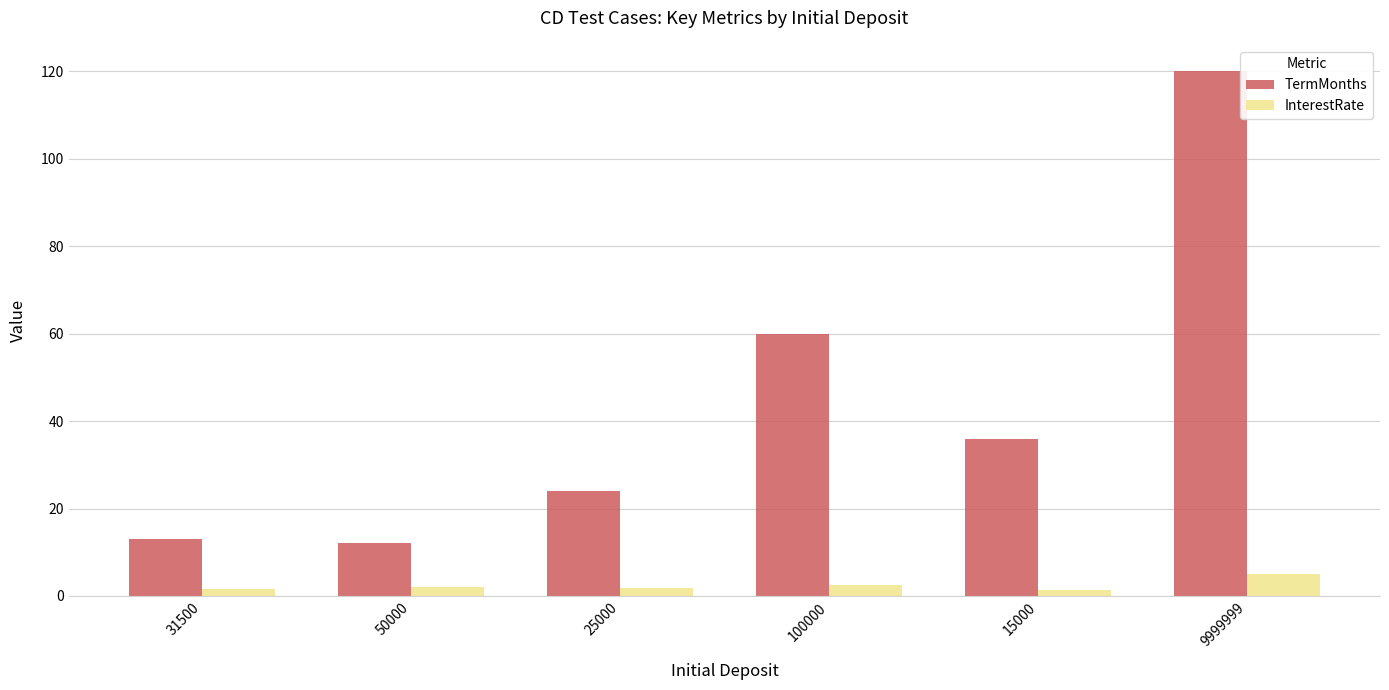

Is it true that InterestRate equals 1.4 at 15000?

True